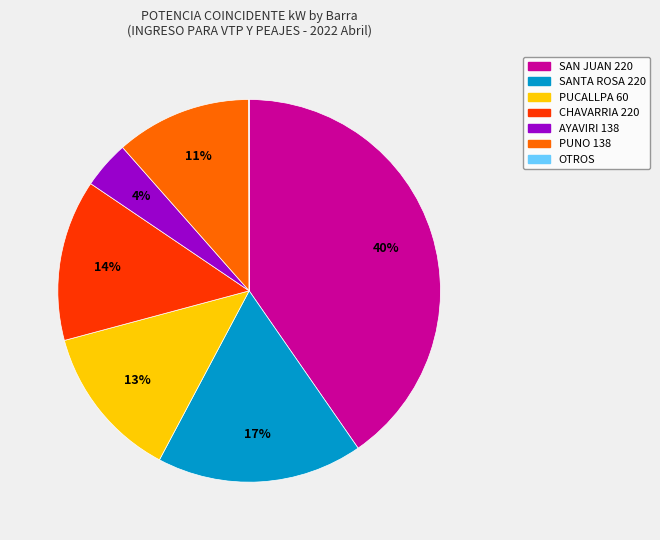

Which has a higher value, PUNO 138 or PUCALLPA 60?

PUCALLPA 60